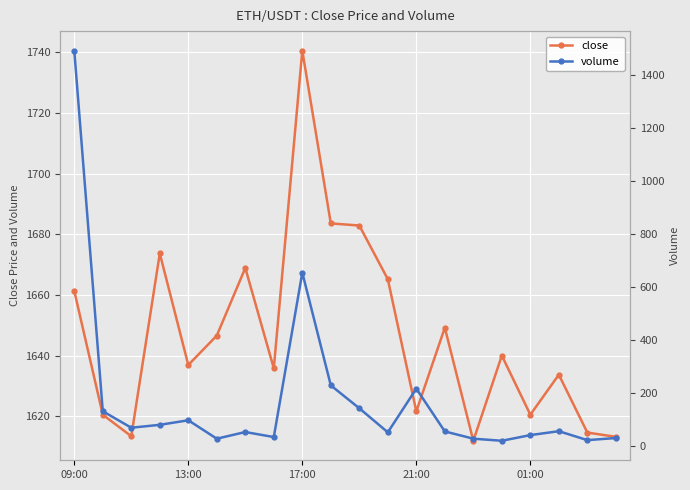

True or false: close and volume intersect in this chart.

False